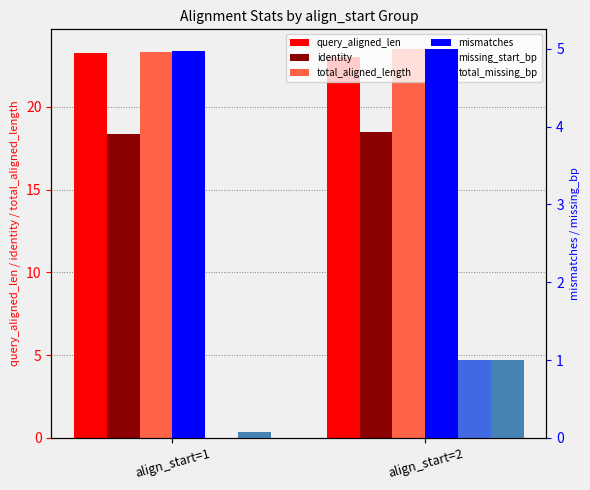

Is it true that missing_start_bp equals 1.7 at align_start=2?

False